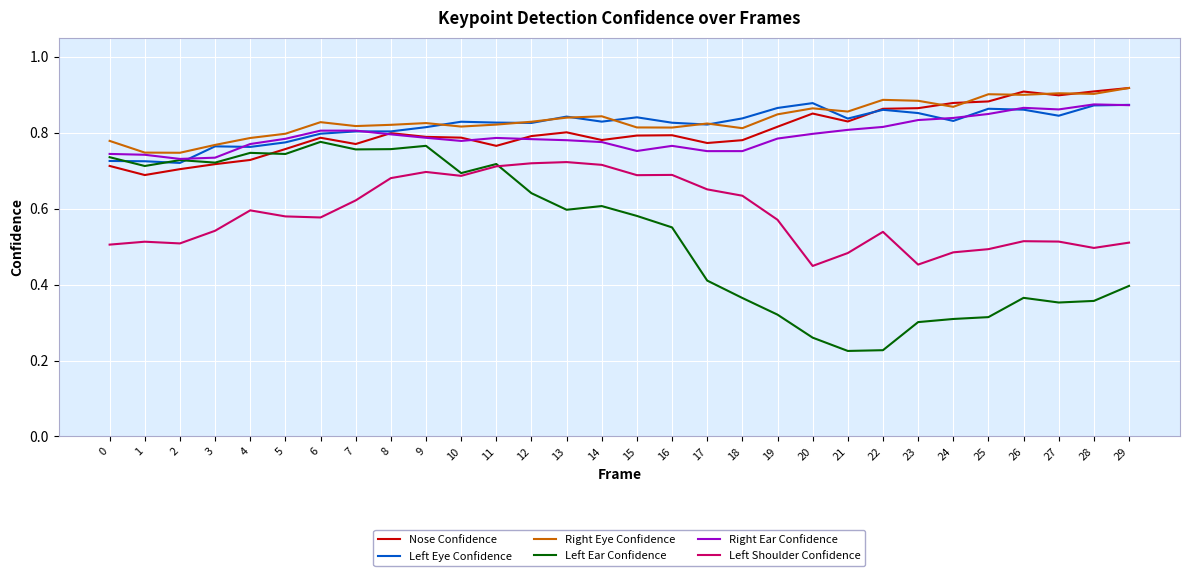

Is the value of Left Shoulder Confidence at 1 greater than the value of Left Eye Confidence at 10?

No